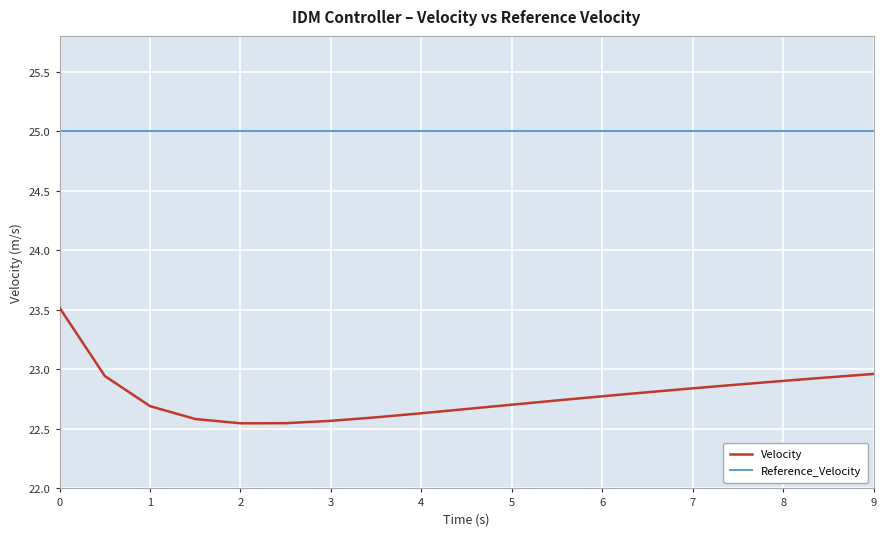

Rank the series by their maximum value, from lowest to highest.

Velocity, Reference_Velocity